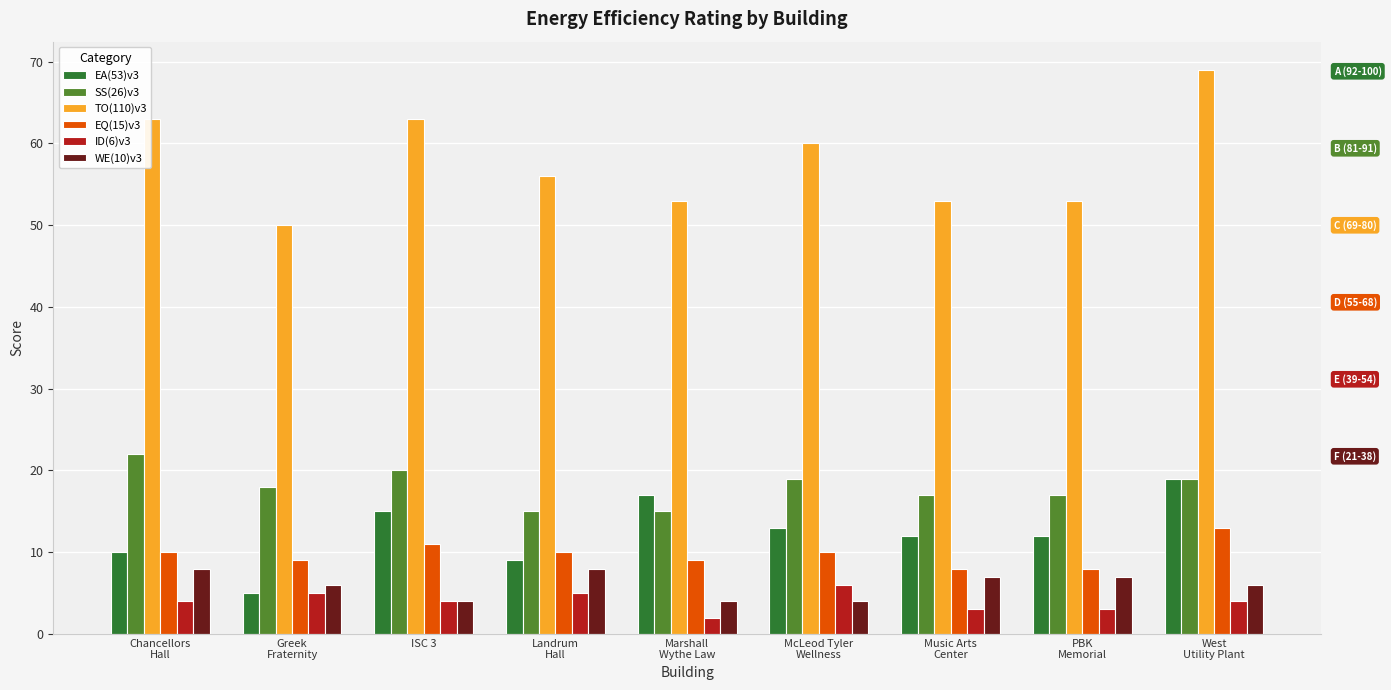

How many bars are there in each group?

6